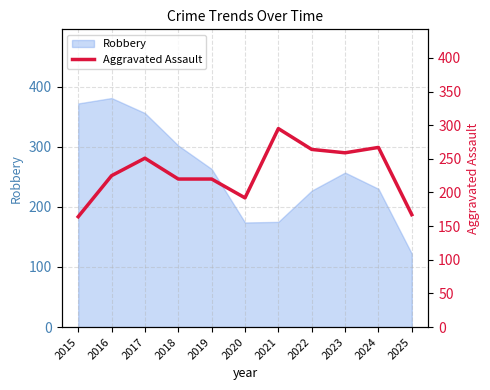

The Robbery series shows 634 at 2016. True or false?

False